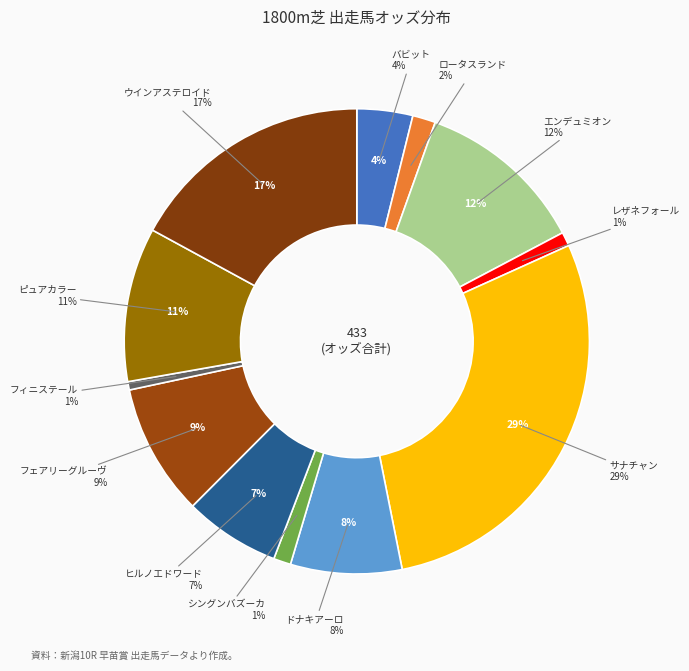

What is the total percentage of ウインアステロイド and ロータスランド?

18.7%